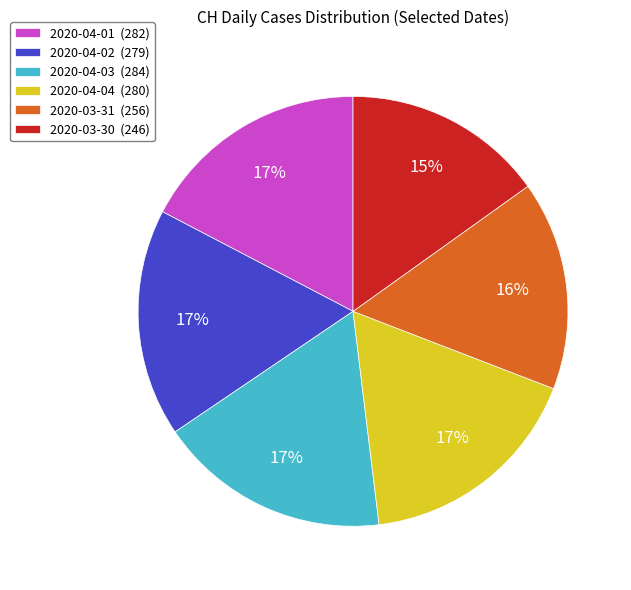

To the nearest percent, what portion does 2020-04-04 represent?

17%